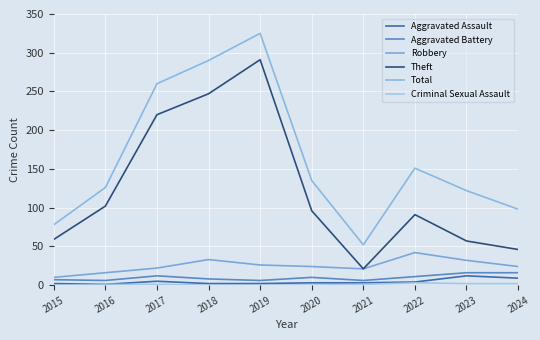

True or false: Criminal Sexual Assault and Total intersect in this chart.

False